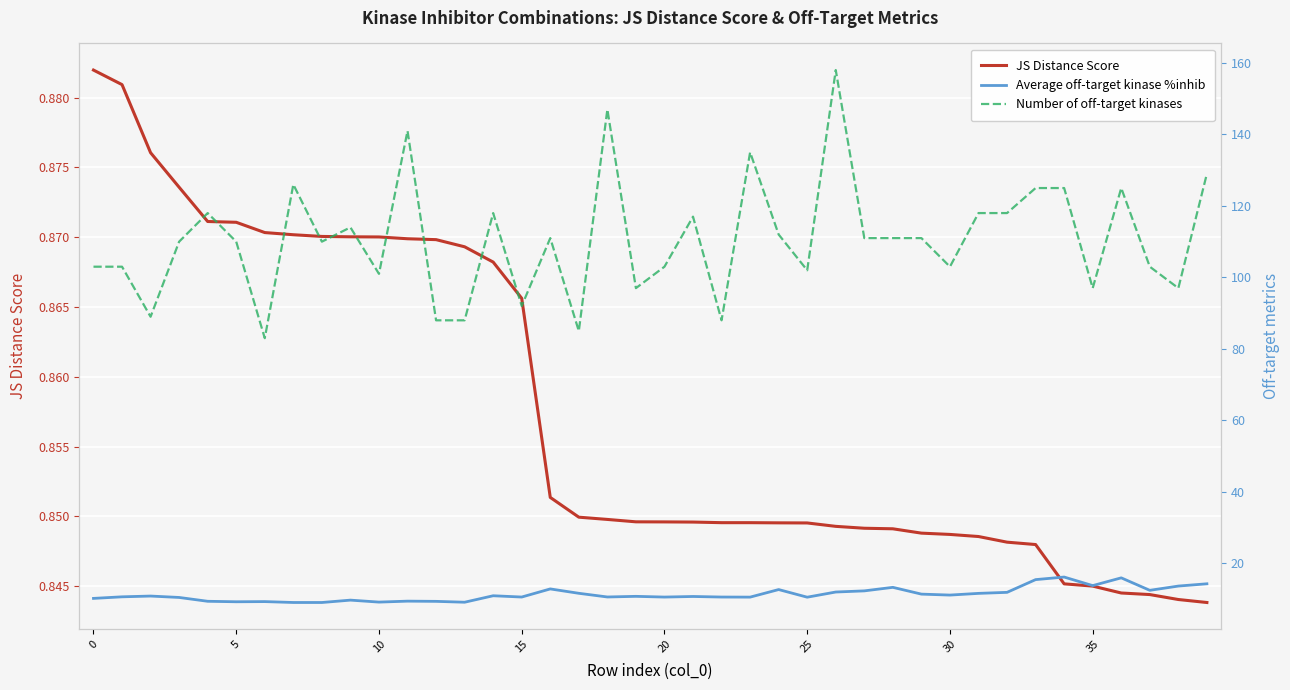

True or false: Average off-target kinase %inhib and JS Distance Score cross at least once.

False